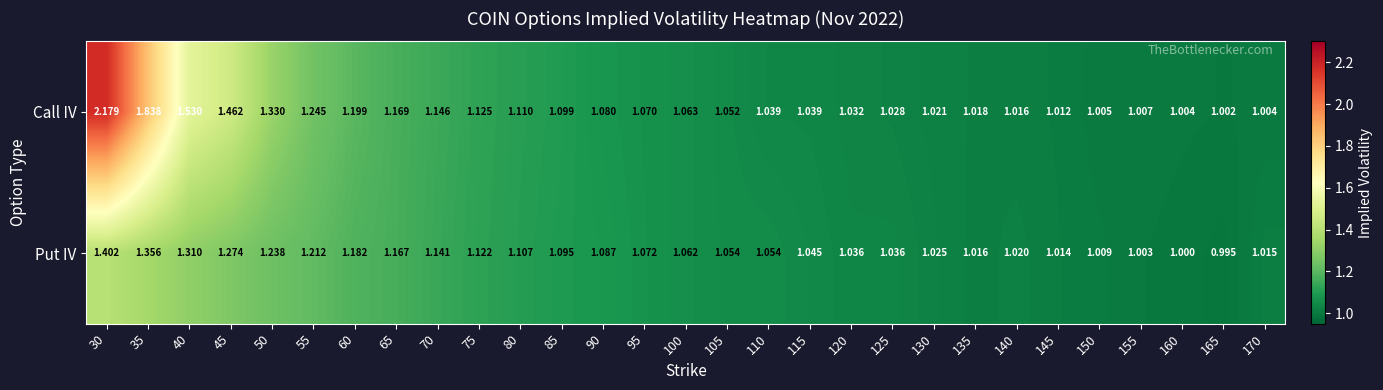

Rank the series at 115 from lowest to highest value.

Call IV, Put IV